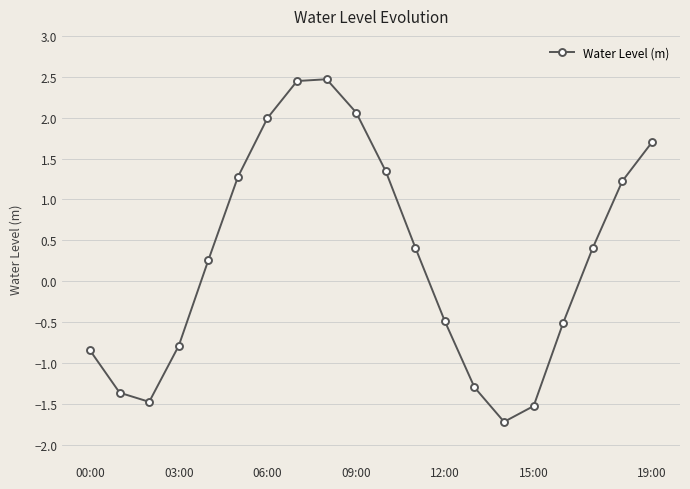

What is the sum of all values?

5.6